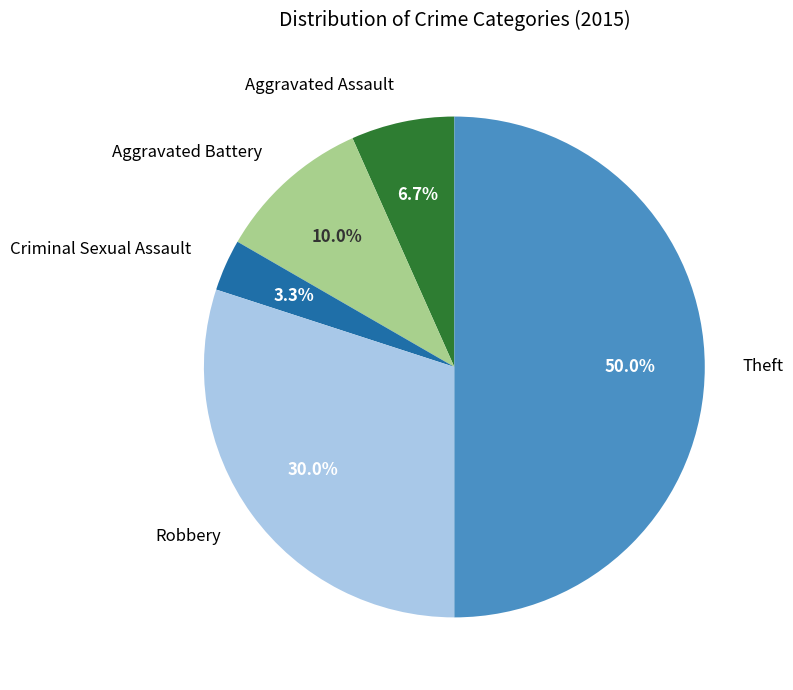

Count the number of slices in the pie.

5